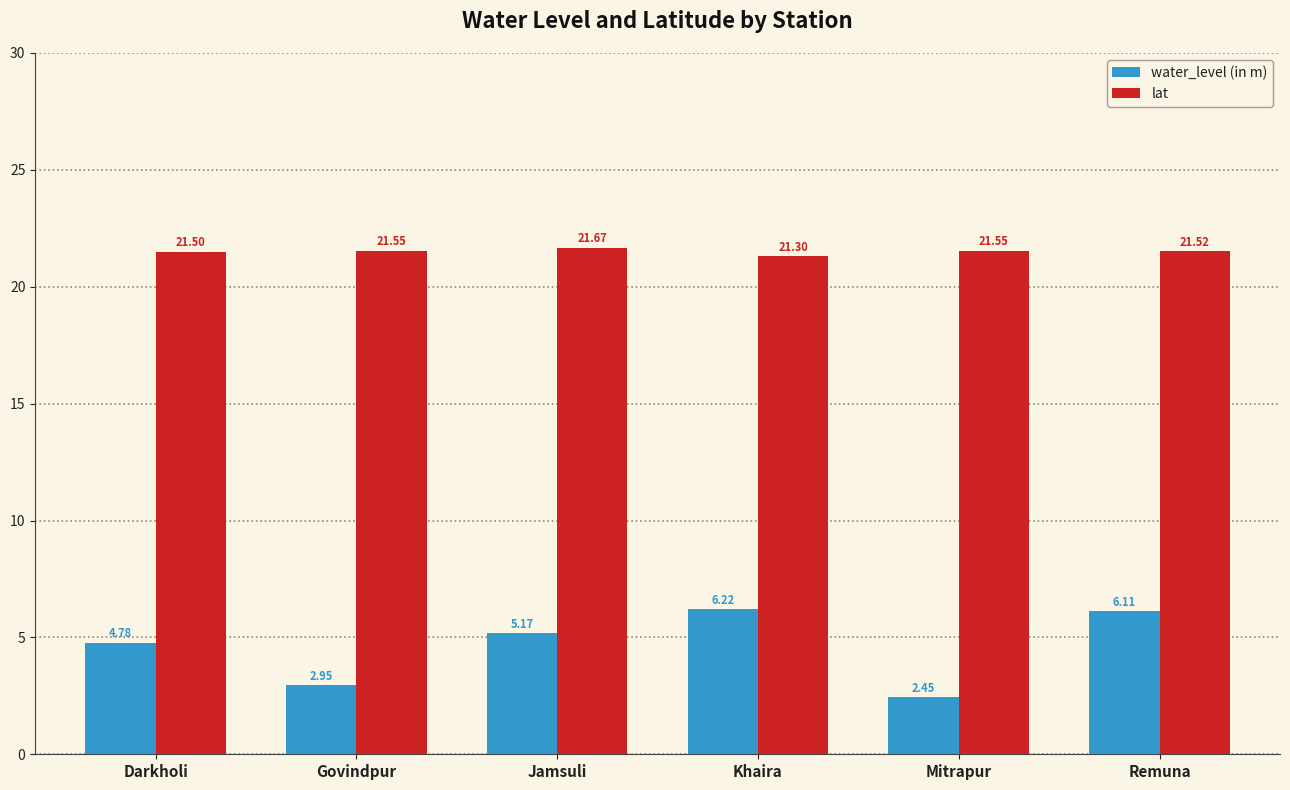

What is the total value across all series at Khaira?

27.5